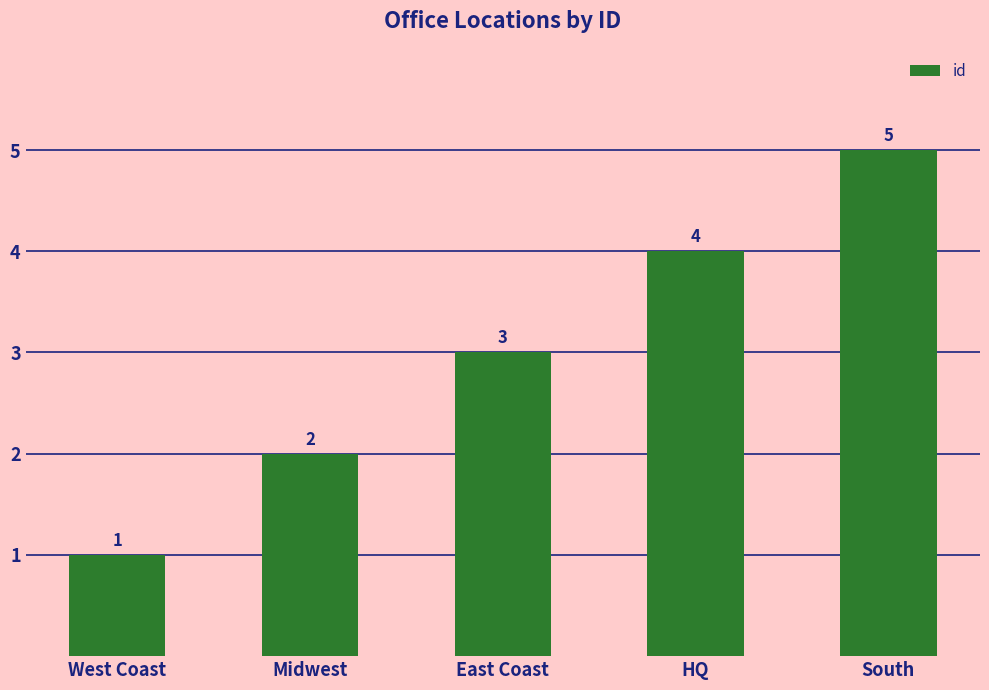

Which has a higher value, West Coast or South?

South